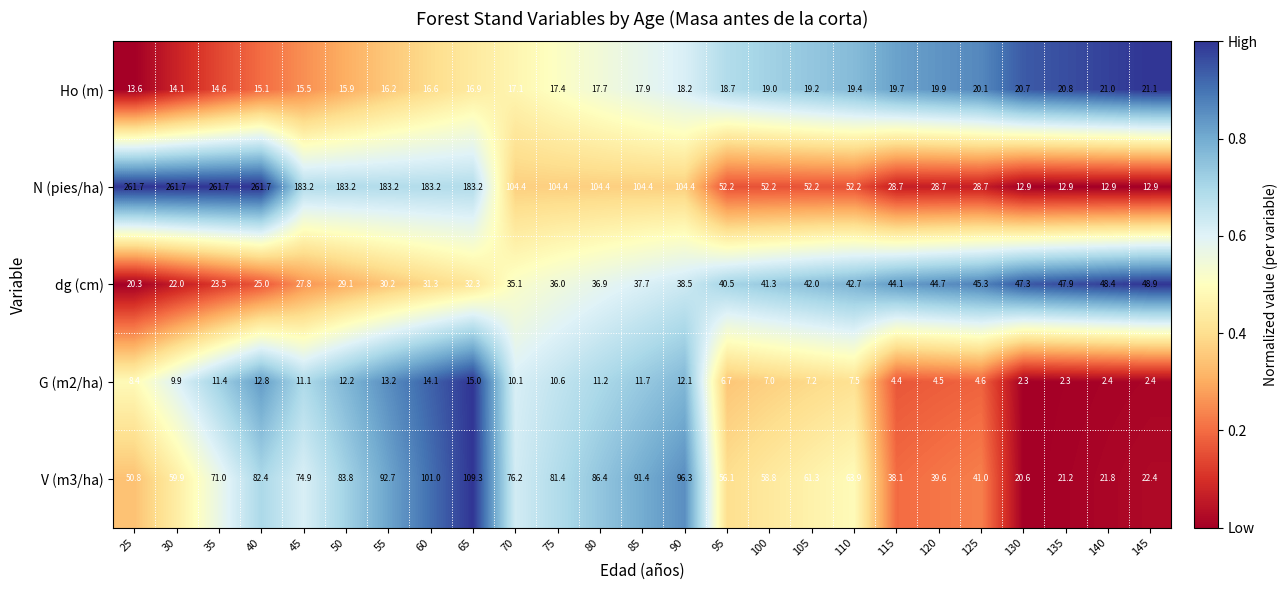

Between 75 and 85, which series saw the biggest shift?

V (m3/ha)